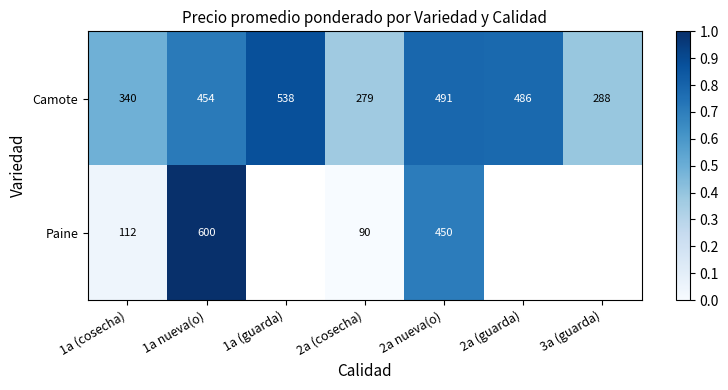

True or false: Camote has a value of 0.2 at 3a (guarda).

False